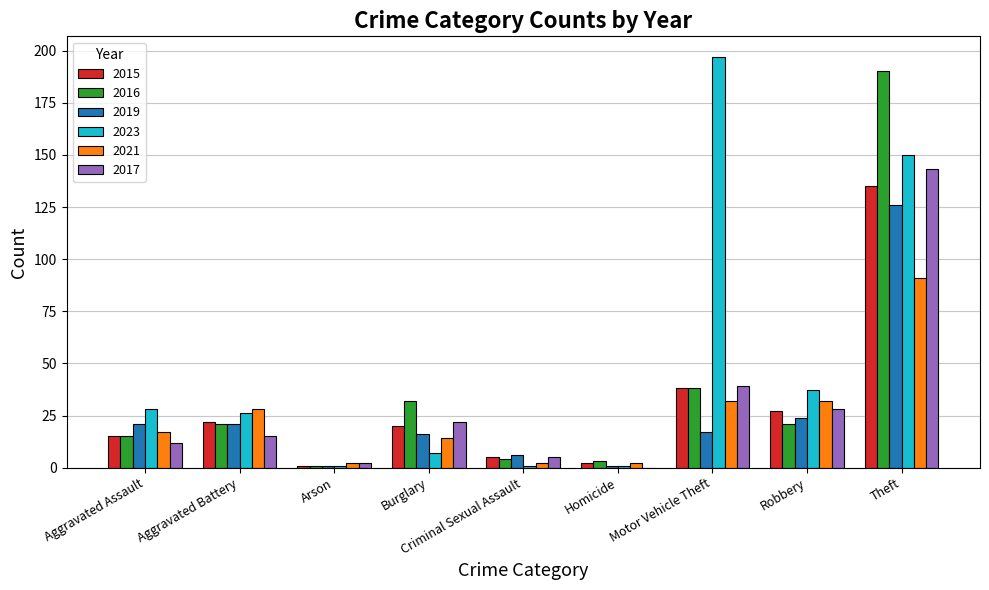

The 2016 series shows 38 at Motor Vehicle Theft. True or false?

True